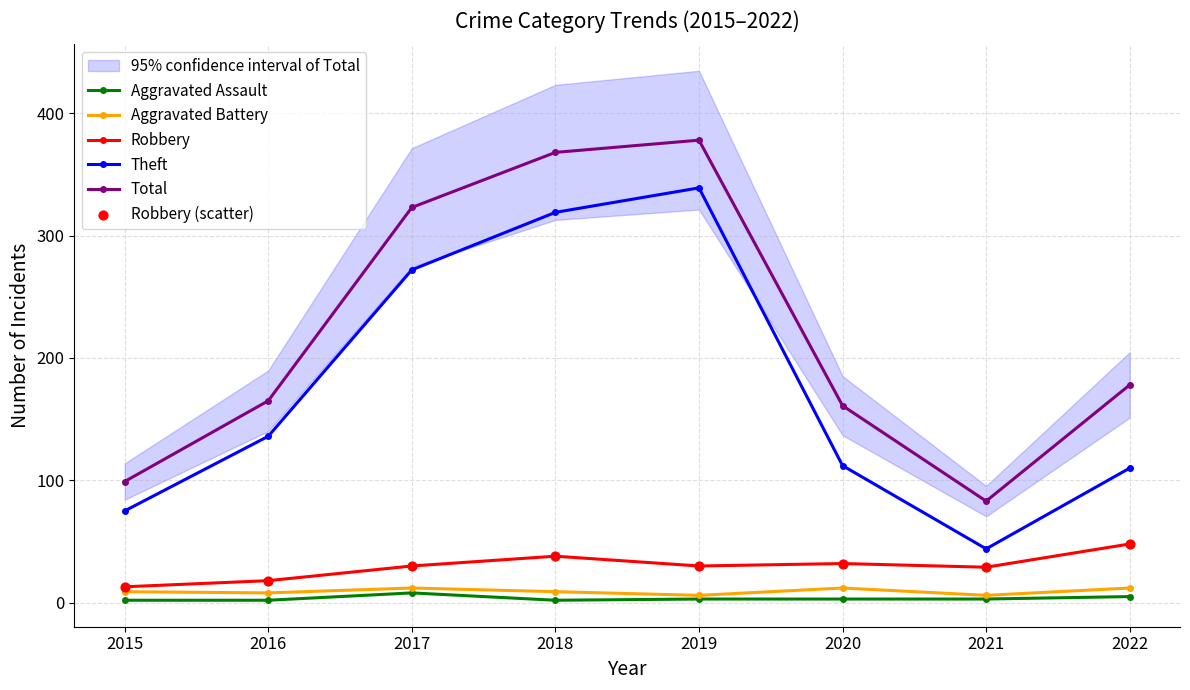

Which series has the largest total across all categories?

Total